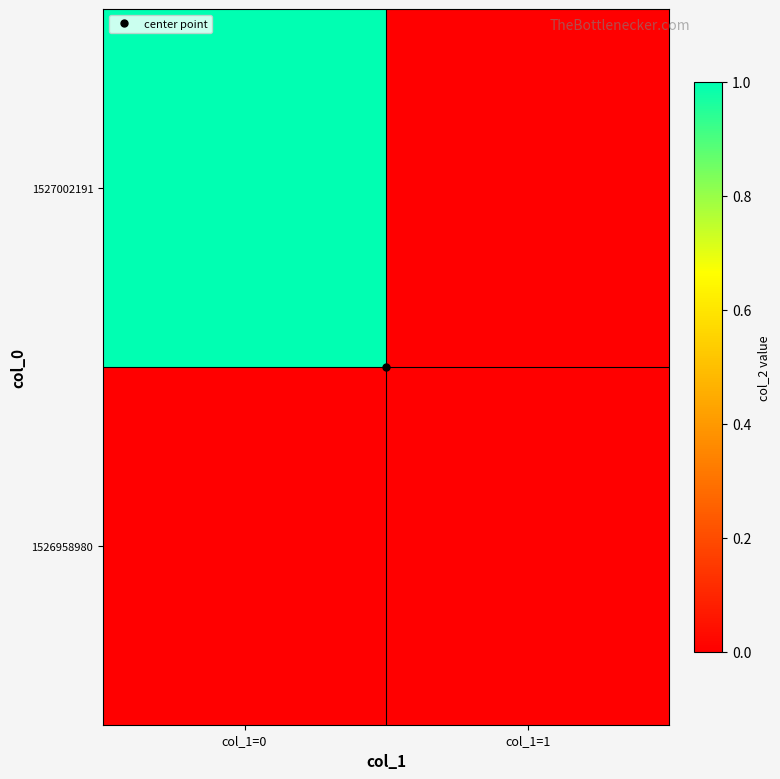

What is the spread (max minus min) of values at col_1=0?

1